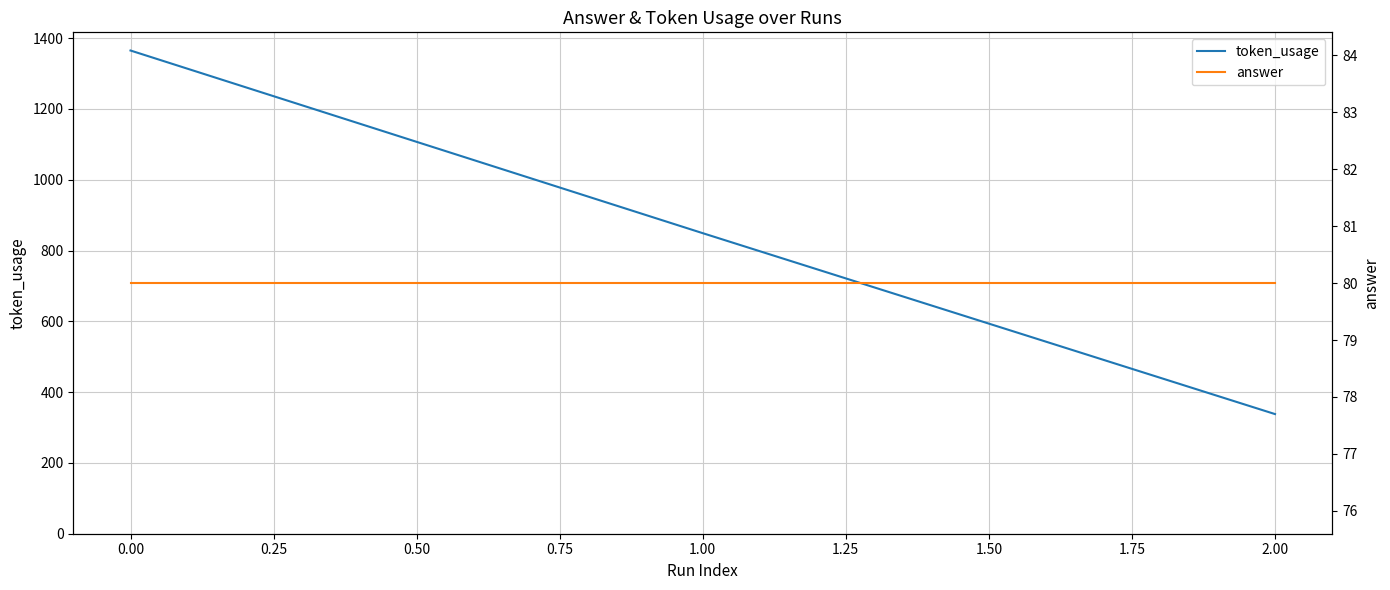

List the labels in order of token_usage value, largest first.

0.00, 1.00, 2.00